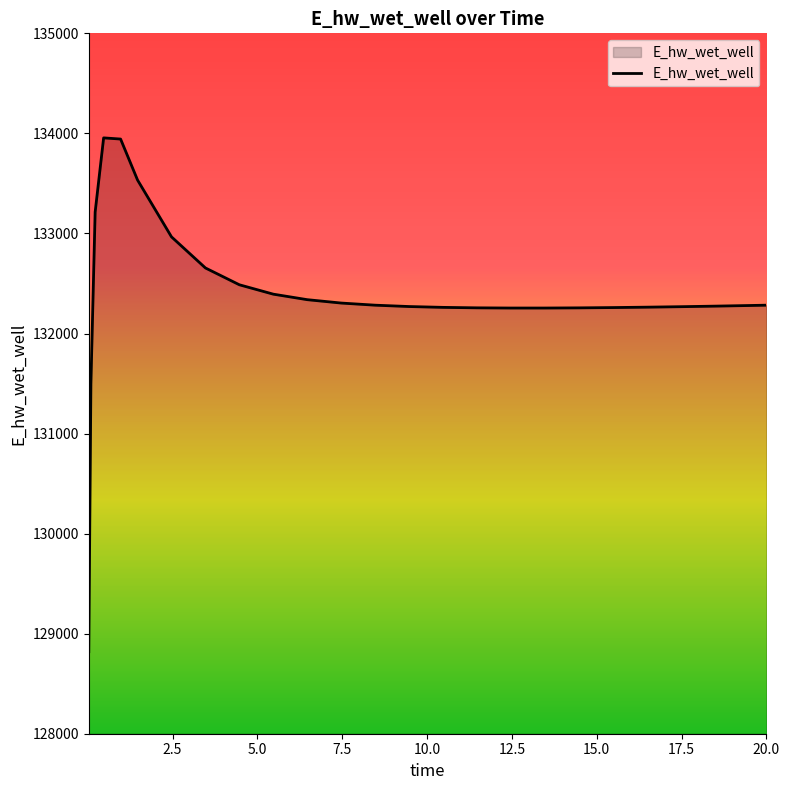

What is the smallest value displayed?

128820.0